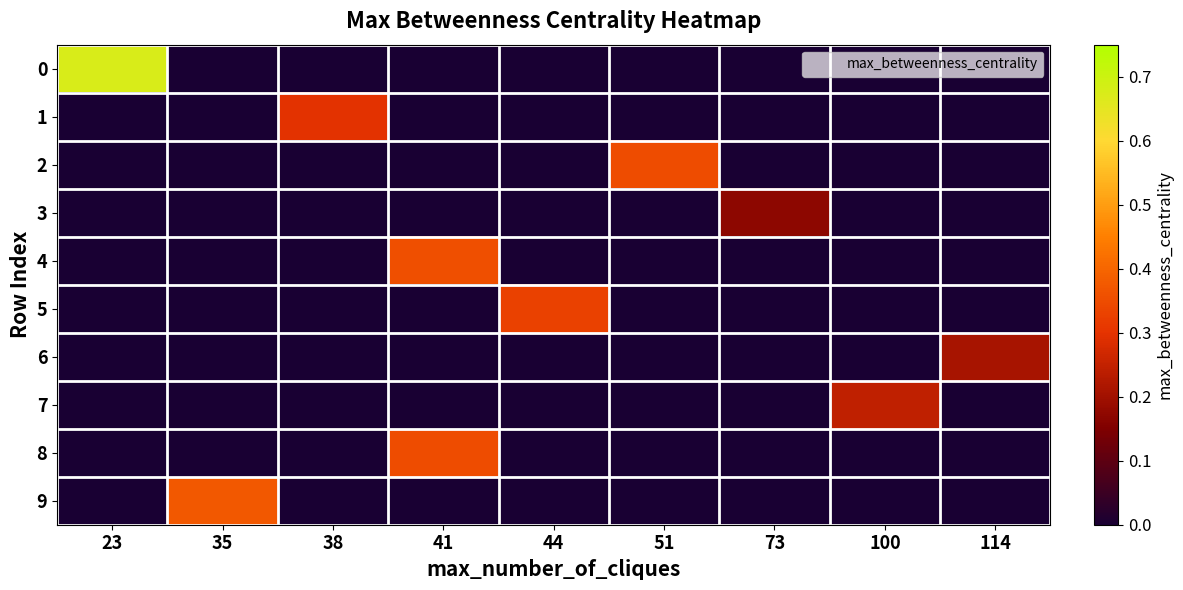

What is the difference between the highest and lowest values at 114?

0.2